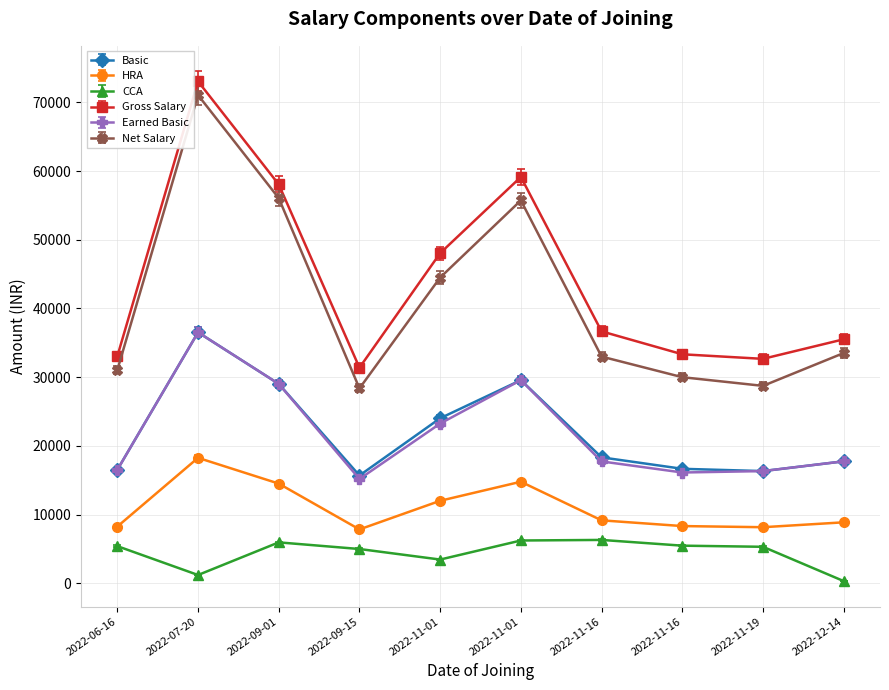

Reading left to right, list all the values displayed in this chart.

Basic: 2022-06-16=16525	2022-07-20=36525	2022-09-01=29025	2022-09-15=15692	2022-11-01=24025	2022-11-01=29569	2022-11-16=18333	2022-11-16=16667	2022-11-19=16334	2022-12-14=17757
HRA: 2022-06-16=8263	2022-07-20=18263	2022-09-01=14513	2022-09-15=7846	2022-11-01=12013	2022-11-01=14785	2022-11-16=9167	2022-11-16=8334	2022-11-19=8167	2022-12-14=8879
CCA: 2022-06-16=5411	2022-07-20=1212	2022-09-01=5962	2022-09-15=4995	2022-11-01=3461	2022-11-01=6234	2022-11-16=6317	2022-11-16=5482	2022-11-19=5317	2022-12-14=327
Gross Salary: 2022-06-16=33050	2022-07-20=73050	2022-09-01=58050	2022-09-15=31383	2022-11-01=48050	2022-11-01=59137	2022-11-16=36667	2022-11-16=33333	2022-11-19=32668	2022-12-14=35514
Earned Basic: 2022-06-16=16525	2022-07-20=36525	2022-09-01=29025	2022-09-15=15186	2022-11-01=23250	2022-11-01=29569	2022-11-16=17742	2022-11-16=16129	2022-11-19=16334	2022-12-14=17757
Net Salary: 2022-06-16=31049	2022-07-20=71050	2022-09-01=56050	2022-09-15=28371	2022-11-01=44498	2022-11-01=55725	2022-11-16=32999	2022-11-16=30000	2022-11-19=28736	2022-12-14=33513